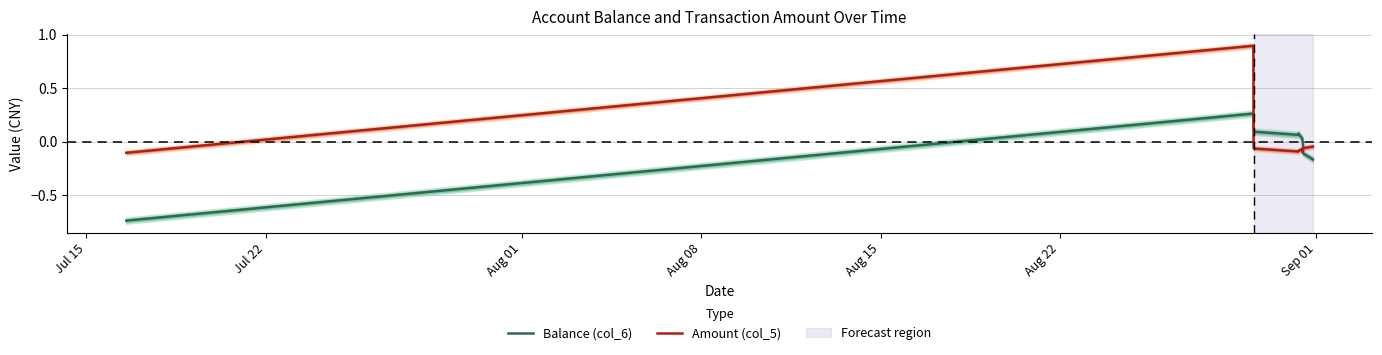

What is the maximum value for Amount (col_5)?

0.9